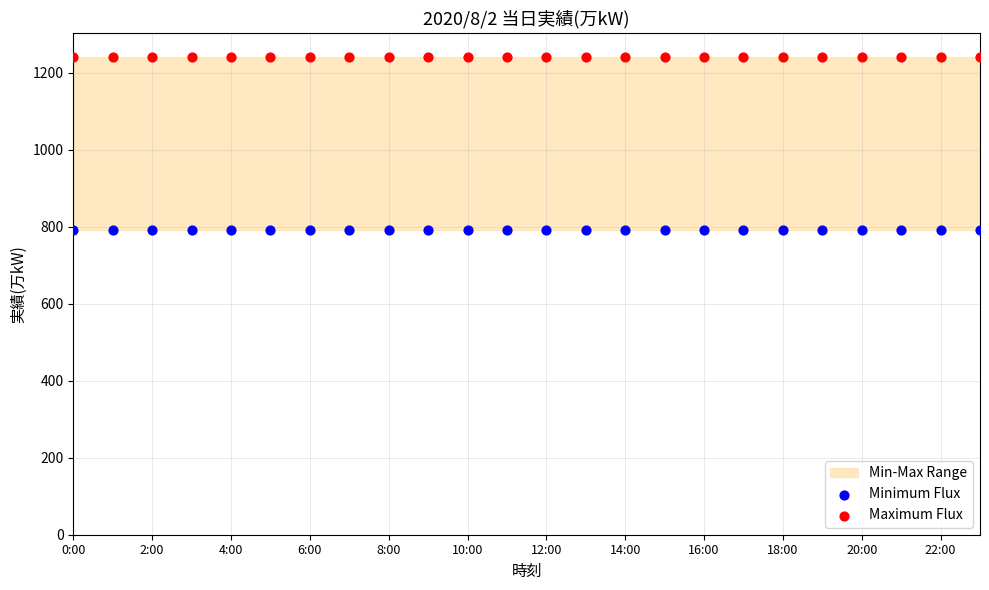

Which series reaches the maximum Y coordinate?

Maximum Flux